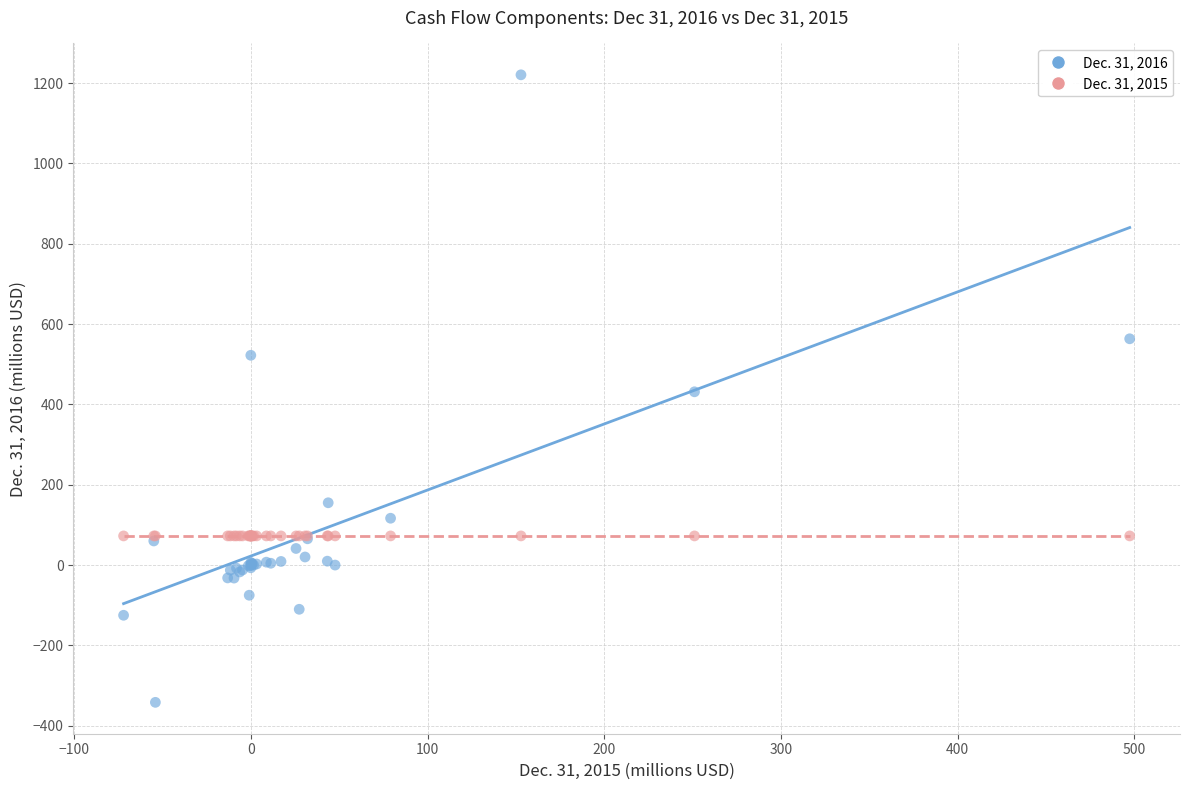

Which series contains the lowest Y value?

Dec. 31, 2016